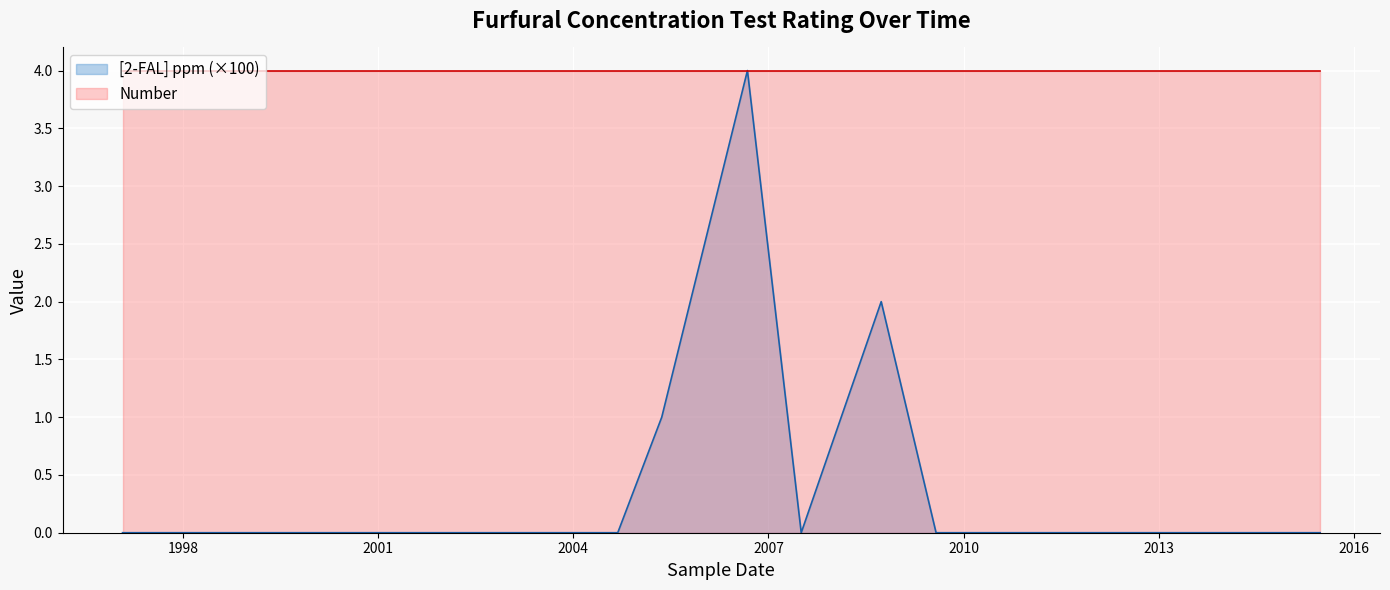

Which label corresponds to the smallest value in the chart?

1997-01-27